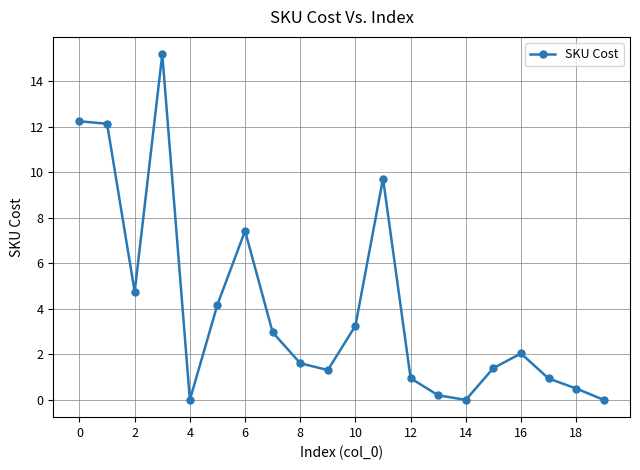

How many series are shown in this chart?

1